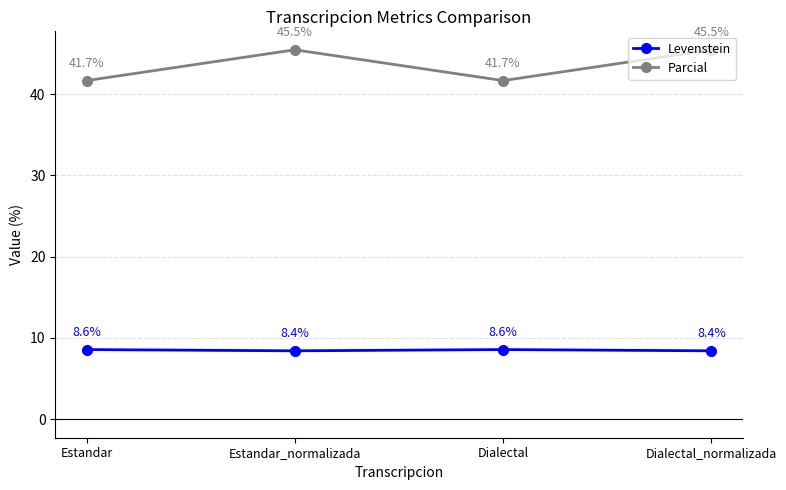

Does the chart have visible grid lines?

Yes